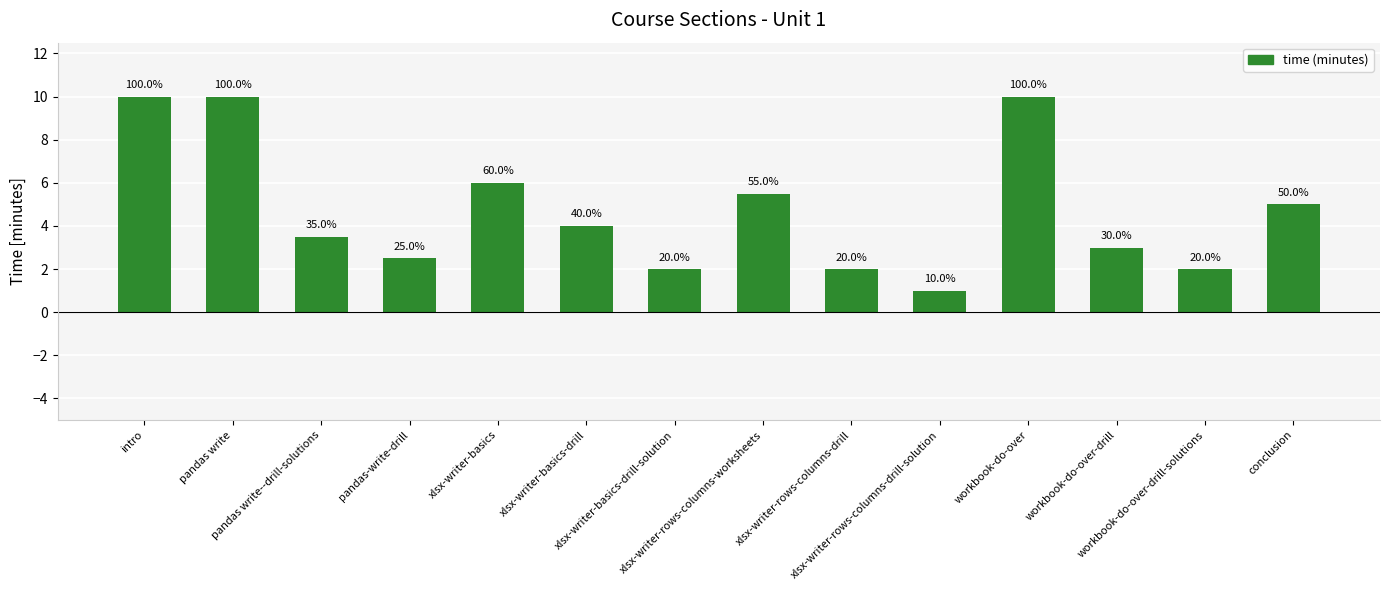

Reading right to left, what are all the values shown in this chart?

conclusion=5.0	workbook-do-over-drill-solutions=2.0	workbook-do-over-drill=3.0	workbook-do-over=10.0	xlsx-writer-rows-columns-drill-solution=1.0	xlsx-writer-rows-columns-drill=2.0	xlsx-writer-rows-columns-worksheets=5.5	xlsx-writer-basics-drill-solution=2.0	xlsx-writer-basics-drill=4.0	xlsx-writer-basics=6.0	pandas-write-drill=2.5	pandas write--drill-solutions=3.5	pandas write=10.0	intro=10.0